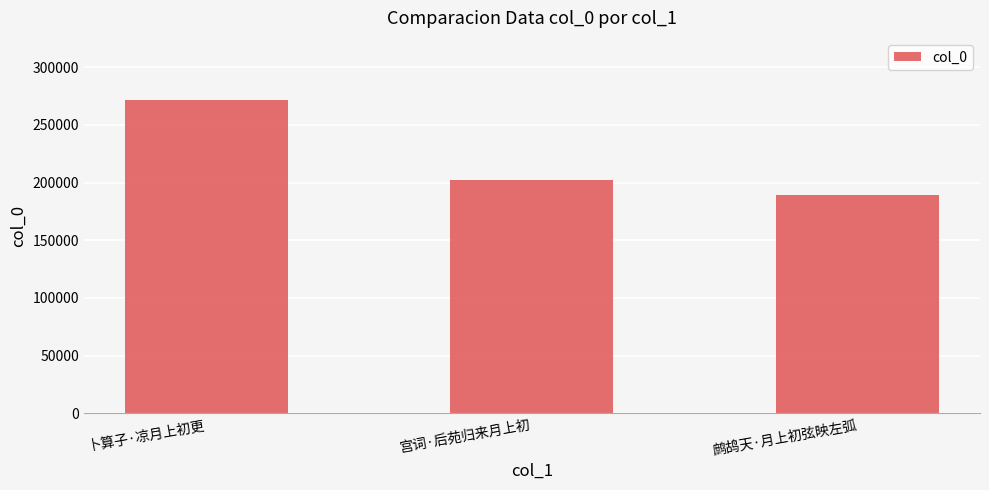

How many categories are shown in the chart?

3